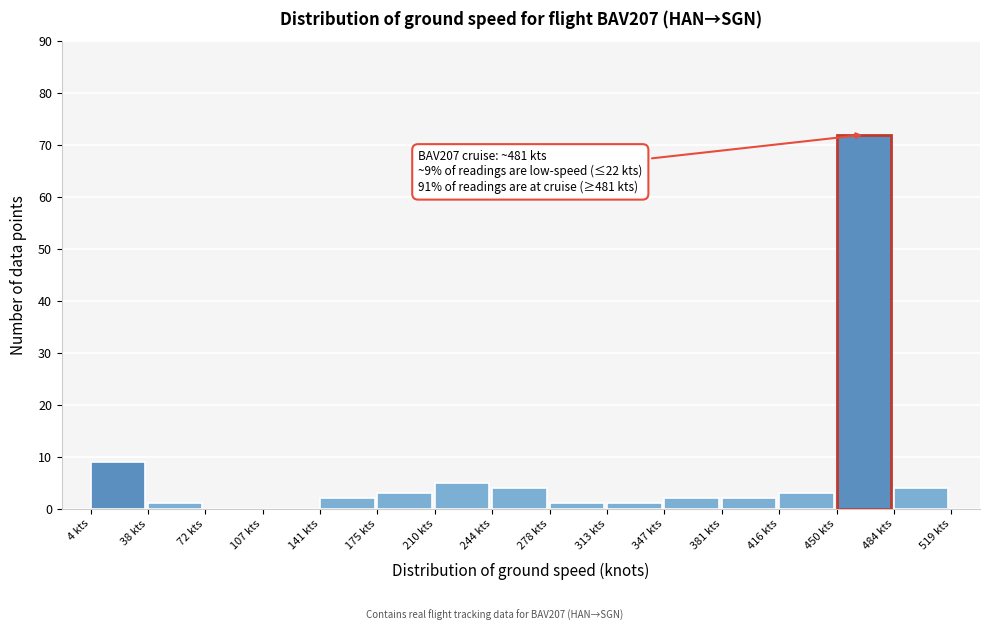

Which range on the x-axis has the tallest bar?

450 to 485